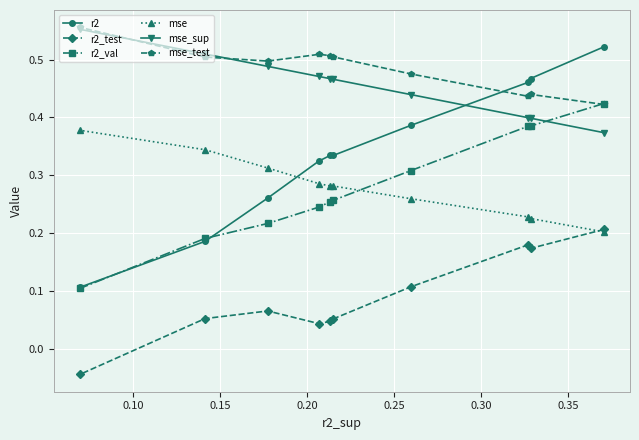

Which series has the largest total across all categories?

mse_test